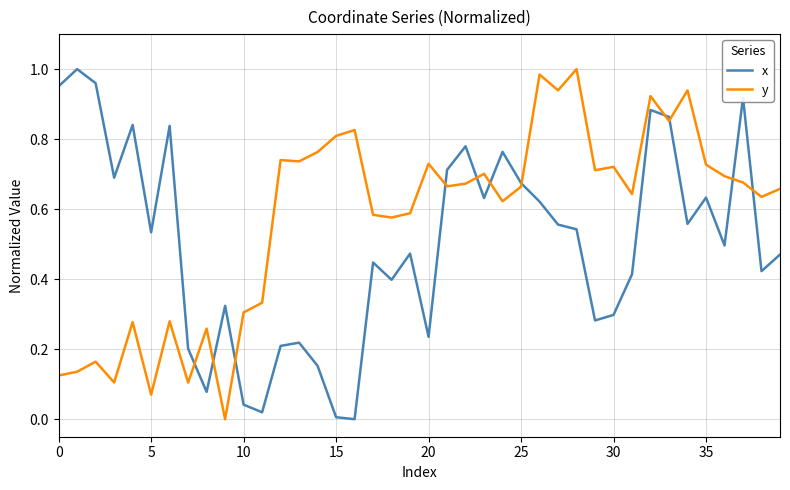

Reading left to right, list all the values displayed in this chart.

x: 1.0	1.0	1.0	0.7	0.8	0.5	0.8	0.2	0.1	0.3	0.0	0.0	0.2	0.2	0.2	0.0	0.0	0.4	0.4	0.5	0.2	0.7	0.8	0.6	0.8	0.7	0.6	0.6	0.5	0.3	0.3	0.4	0.9	0.9	0.6	0.6	0.5	0.9	0.4	0.5
y: 0.1	0.1	0.2	0.1	0.3	0.1	0.3	0.1	0.3	0.0	0.3	0.3	0.7	0.7	0.8	0.8	0.8	0.6	0.6	0.6	0.7	0.7	0.7	0.7	0.6	0.7	1.0	0.9	1.0	0.7	0.7	0.6	0.9	0.9	0.9	0.7	0.7	0.7	0.6	0.7